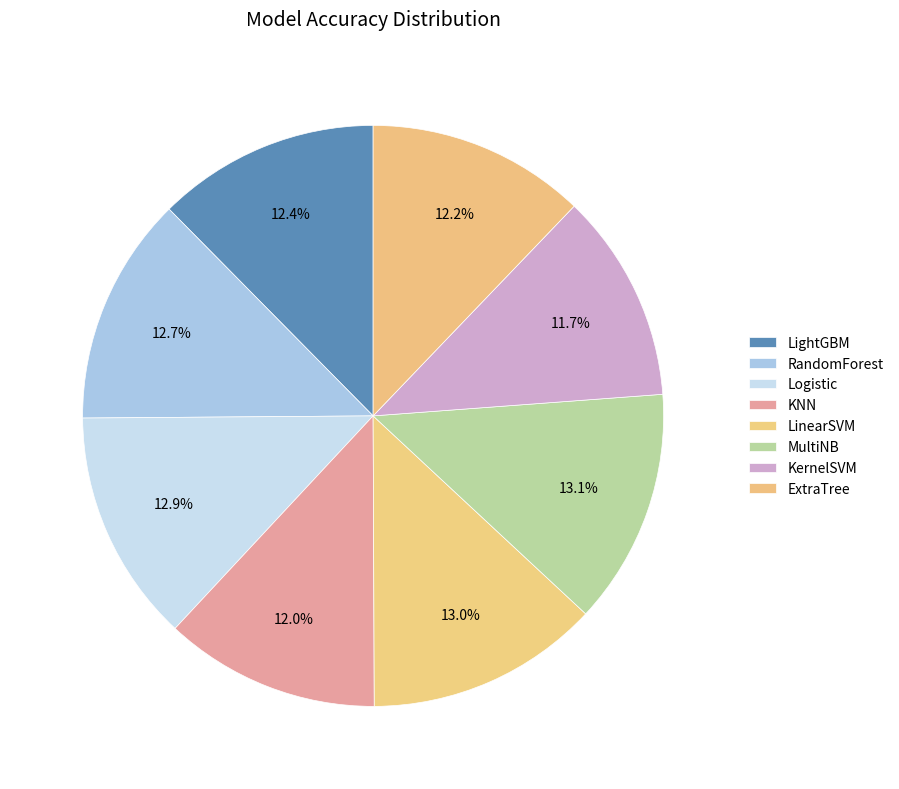

To the nearest percent, what portion does MultiNB represent?

13%